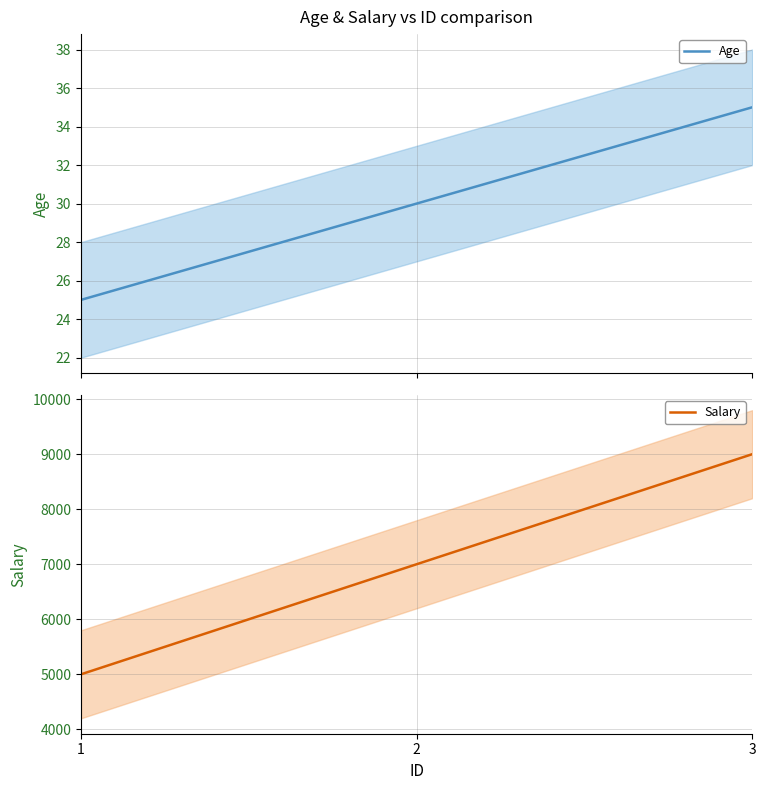

Which series has the largest total across all categories?

Salary